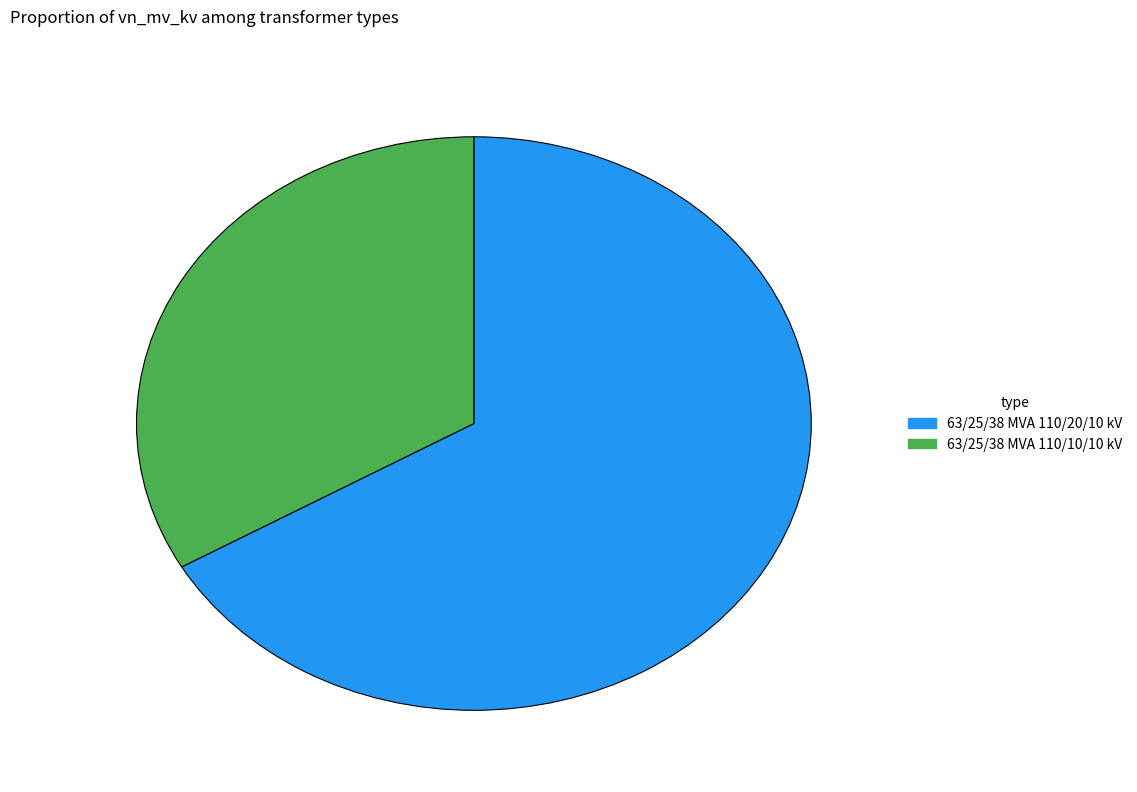

Which category has the smallest portion of the pie?

63/25/38 MVA 110/10/10 kV